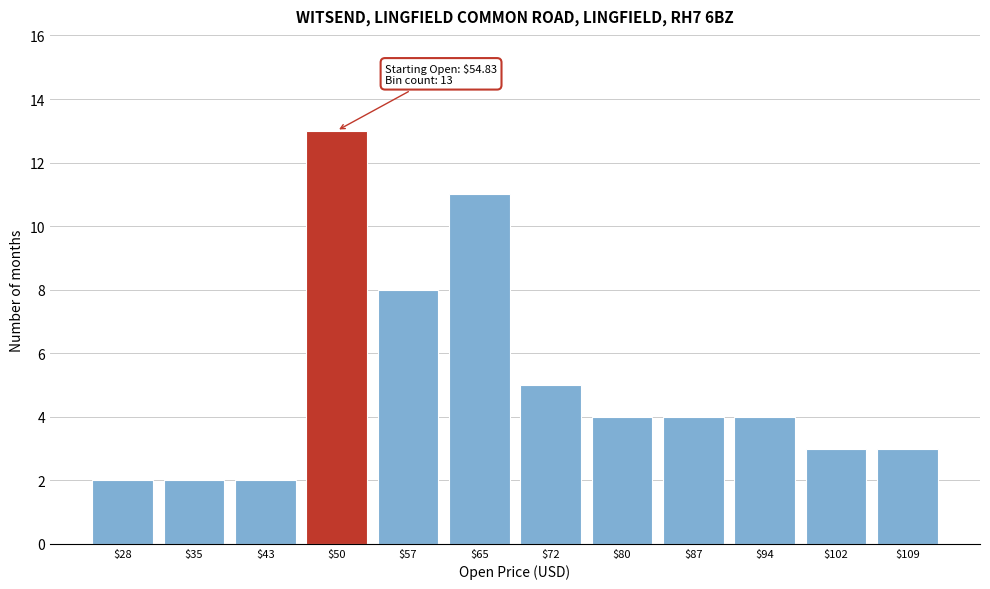

Reading left to right, transcribe all the data shown in this chart.

2	2	2	13	8	11	5	4	4	4	3	3